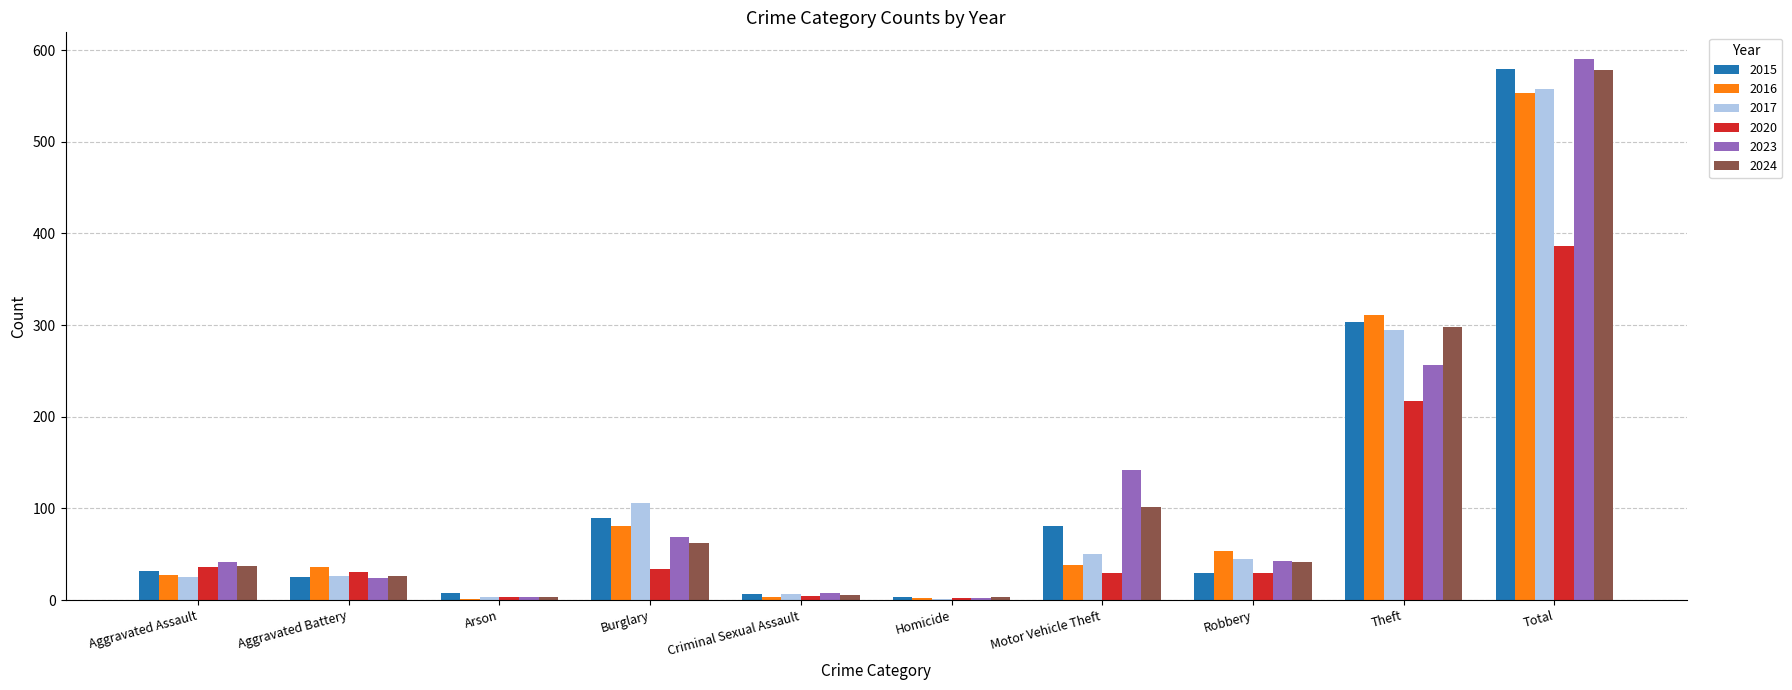

True or false: 2017 has a value of 25 at Aggravated Assault.

True